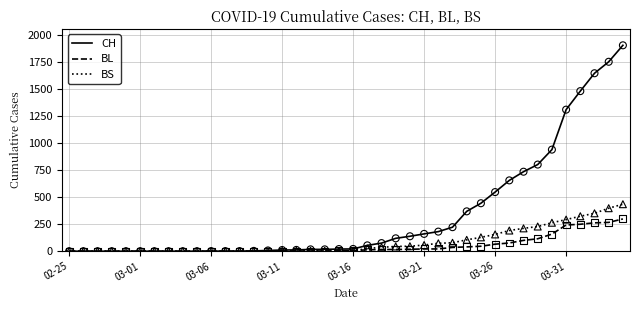

What are all the series names shown in the legend?

CH, BL, BS